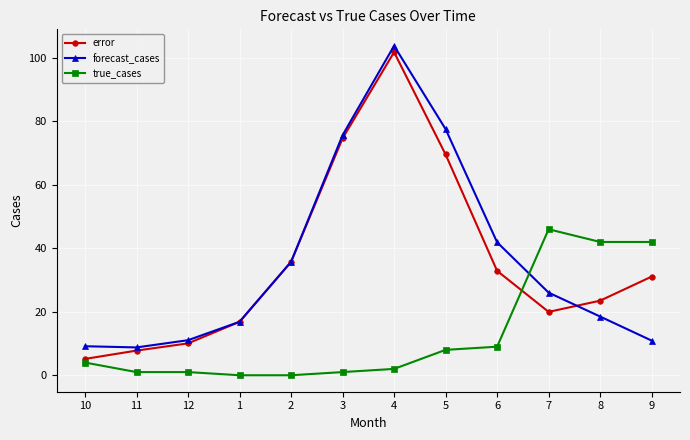

Rank the categories by error value from lowest to highest.

10, 11, 12, 1, 7, 8, 9, 6, 2, 5, 3, 4